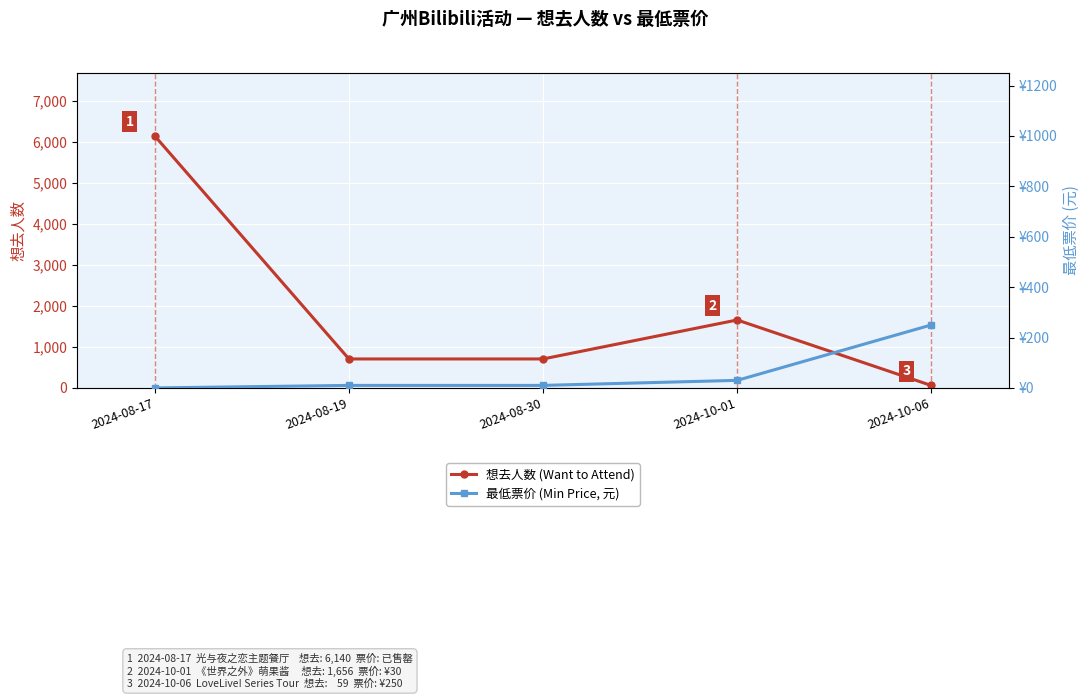

List the series in order of their overall mean, highest first.

想去人数 (Want to Attend), 最低票价 (Min Price, 元)